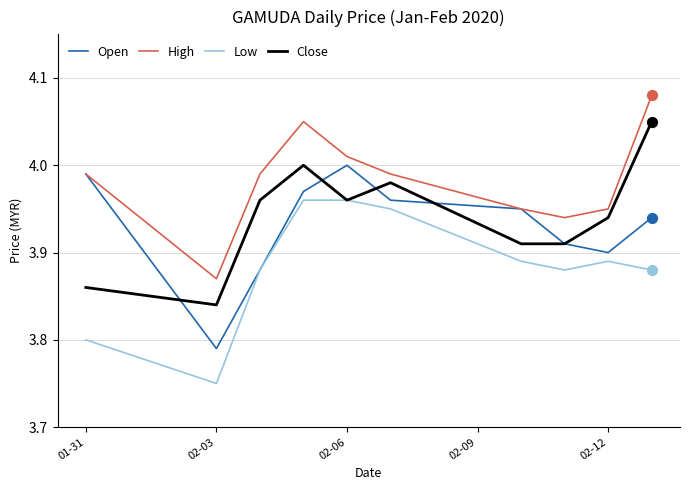

Which series has the largest total across all categories?

High